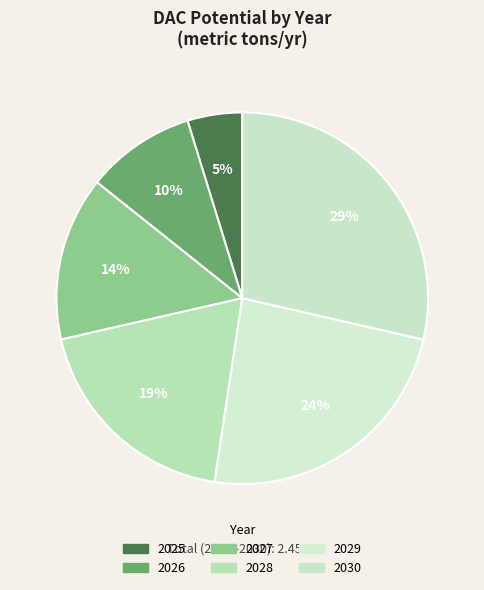

Does 2029 account for over 50% of the chart?

No